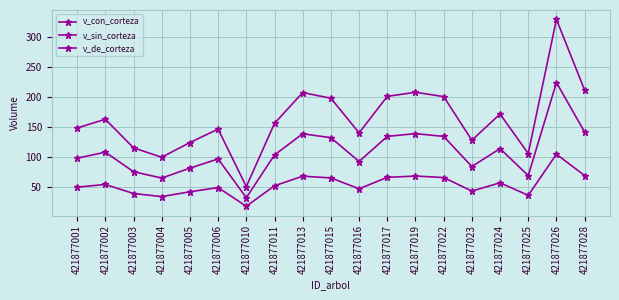

What is the sum of all v_con_corteza values?

3104.6